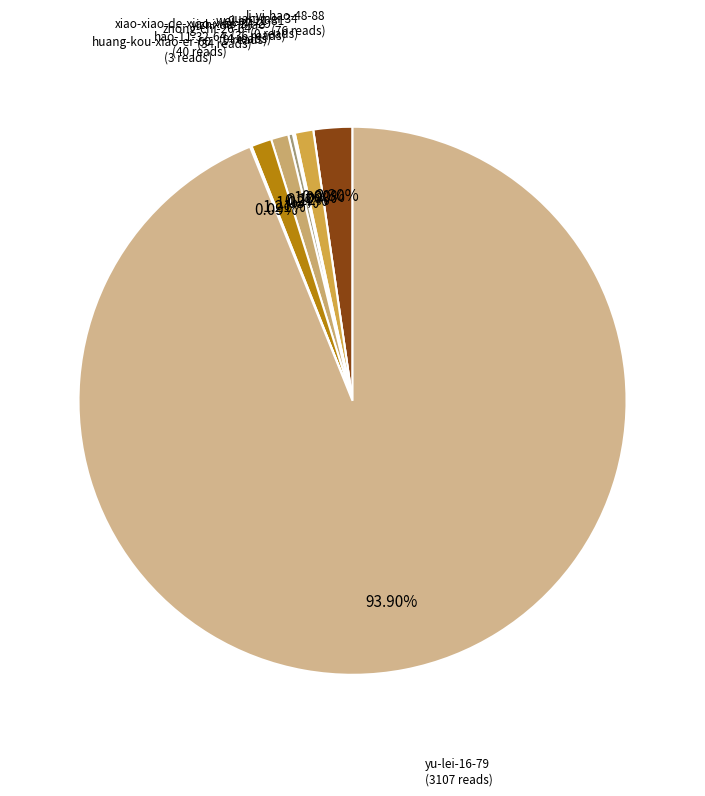

What percentage do li-yi-hao-48-88 and yu-lei-16-79 together represent?

96.2%